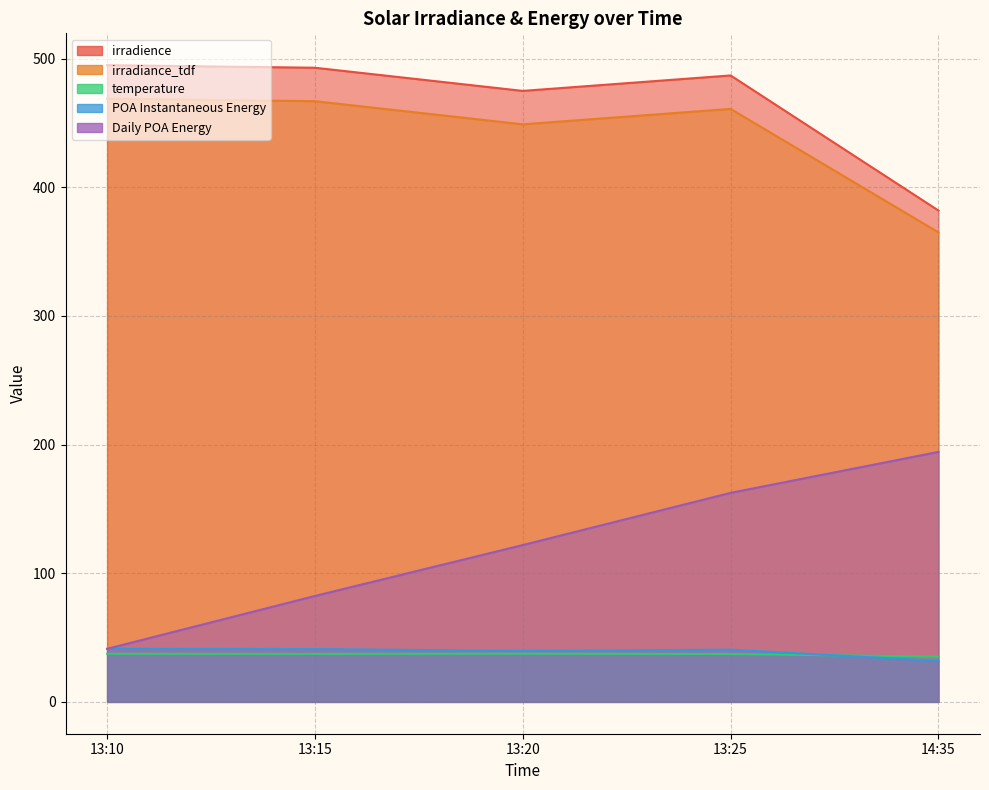

Which series changed the most between 13:15 and 13:20?

Daily POA Energy